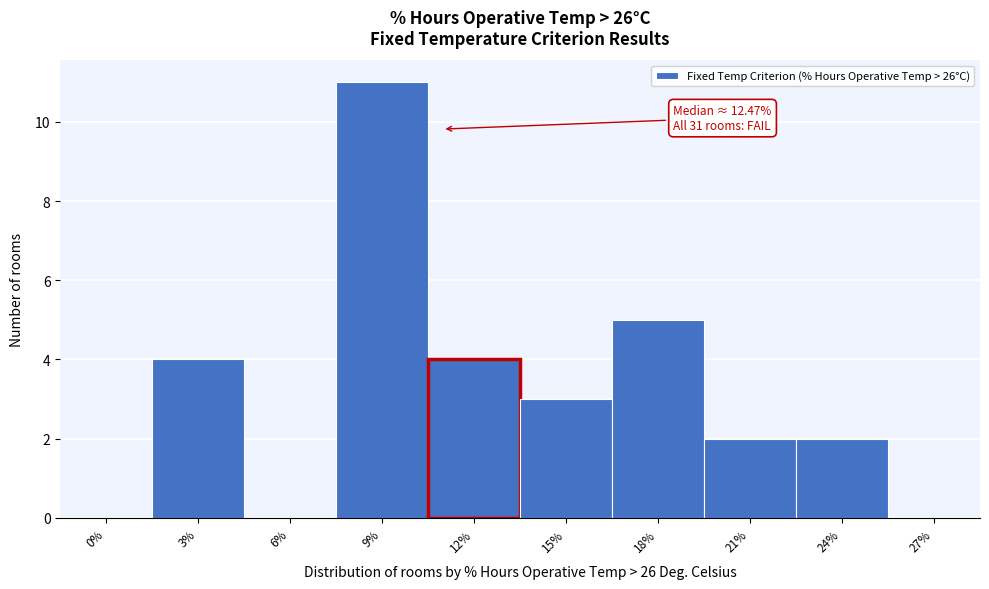

Reading left to right, list all the values displayed in this chart.

0%=0	3%=4	6%=0	9%=11	12%=4	15%=3	18%=5	21%=2	24%=2	27%=0